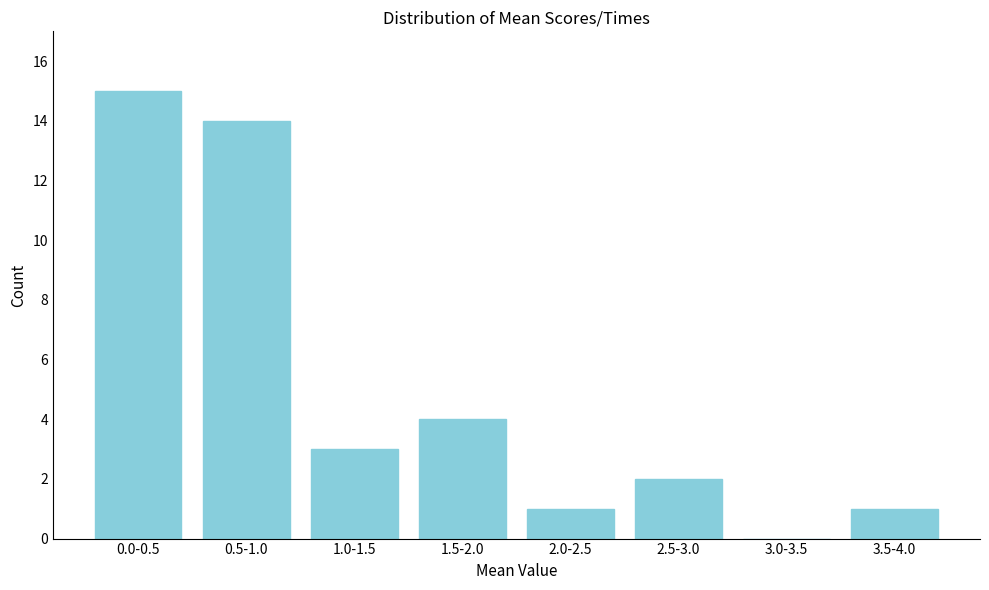

Reading left to right, transcribe all the data shown in this chart.

0.0-0.5=15	0.5-1.0=14	1.0-1.5=3	1.5-2.0=4	2.0-2.5=1	2.5-3.0=2	3.0-3.5=0	3.5-4.0=1